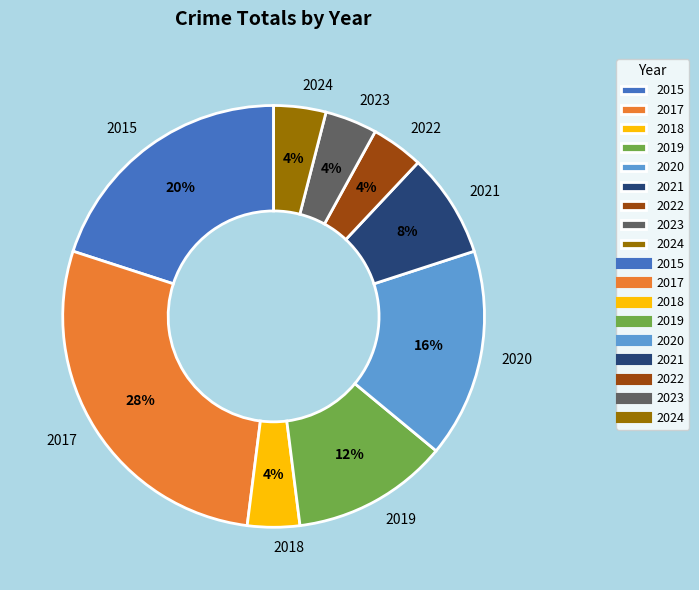

Which category has the biggest portion of the pie?

2017